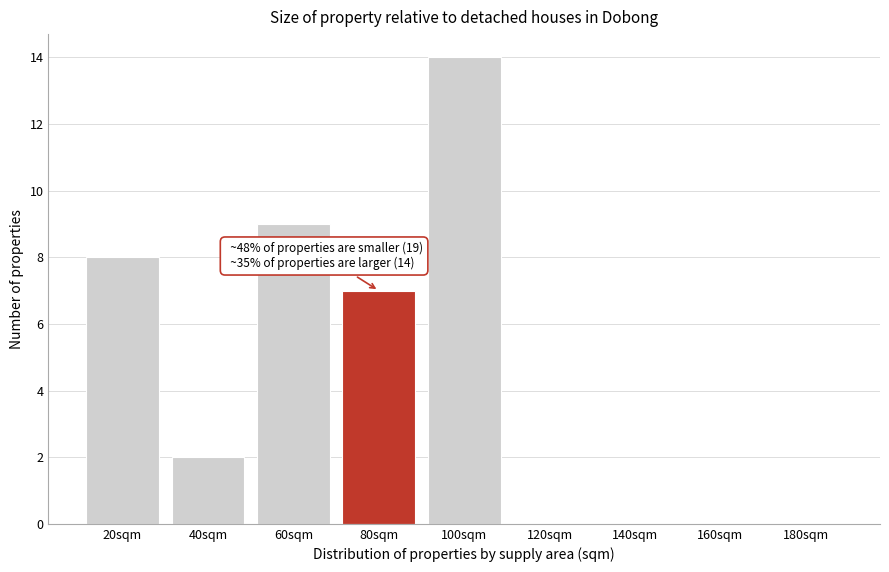

Reading left to right, transcribe all the data shown in this chart.

20sqm=8	40sqm=2	60sqm=9	80sqm=7	100sqm=14	120sqm=0	140sqm=0	160sqm=0	180sqm=0